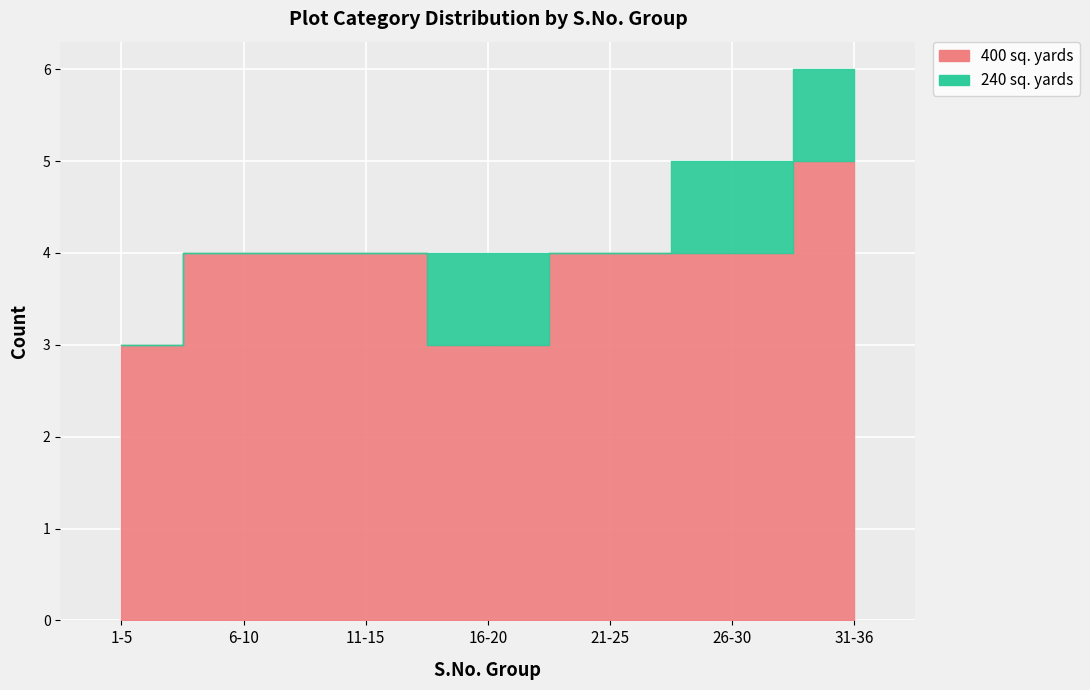

In 240 sq. yards, how many points are lower than both neighbors (excluding endpoints)?

1